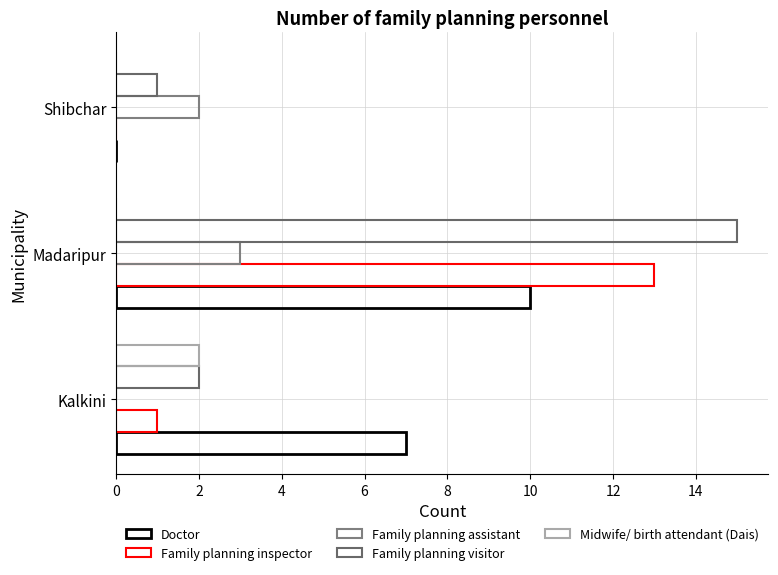

What is the value of the Family planning visitor bar at the 2nd from the left?

15